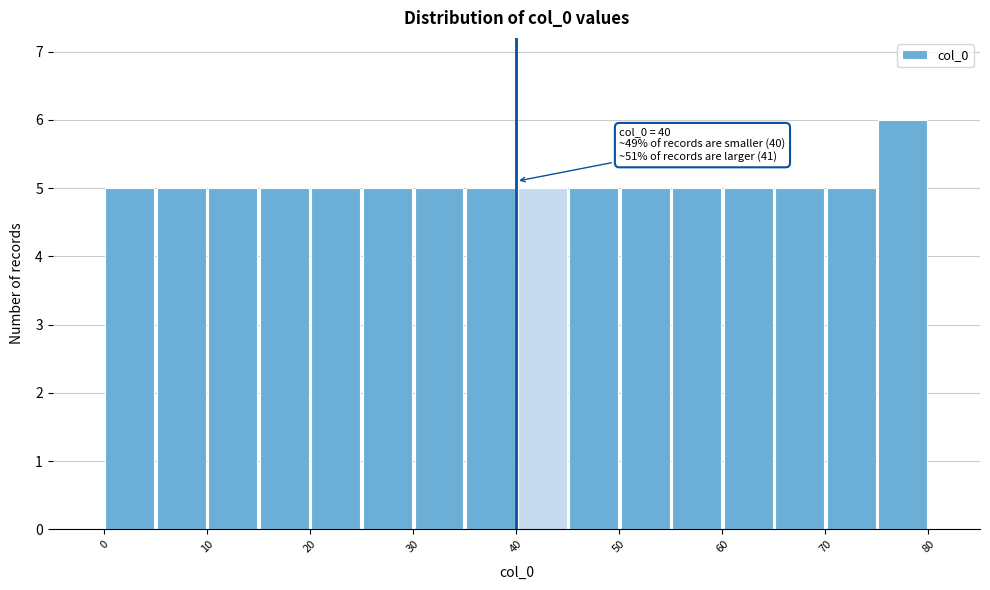

Over which range of the x-axis is the bar tallest?

75 to 80